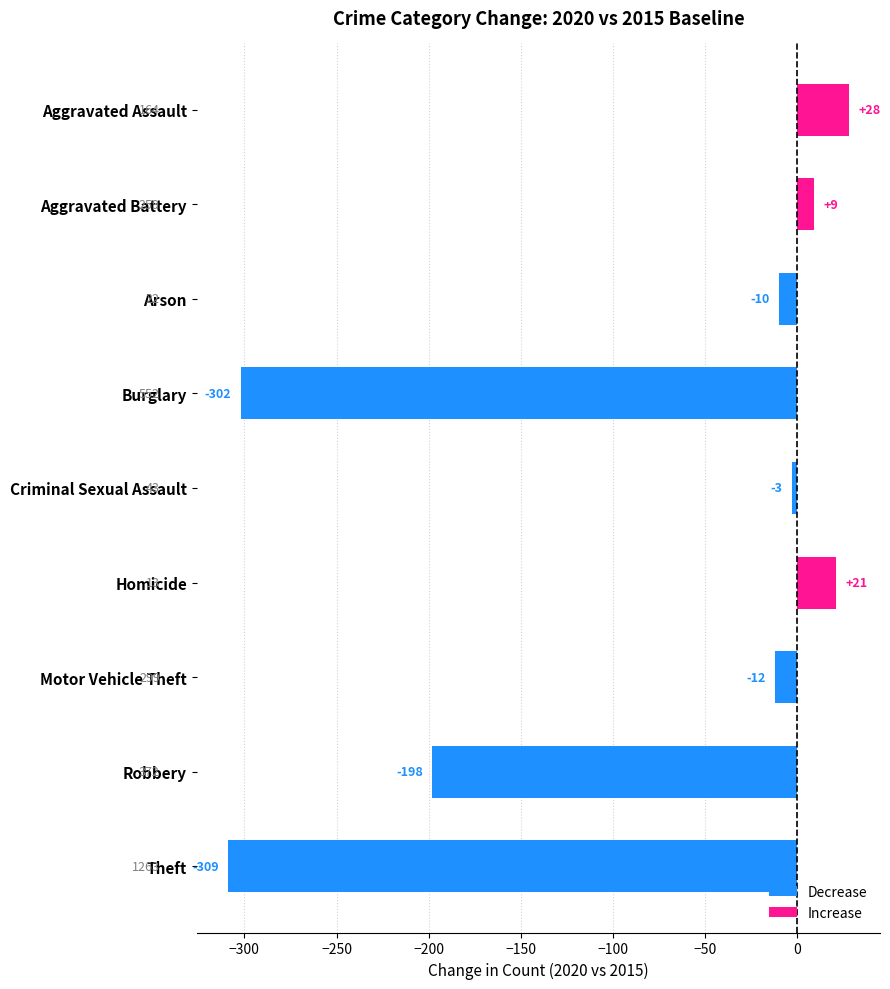

Which has a higher value, Burglary or Motor Vehicle Theft?

Motor Vehicle Theft